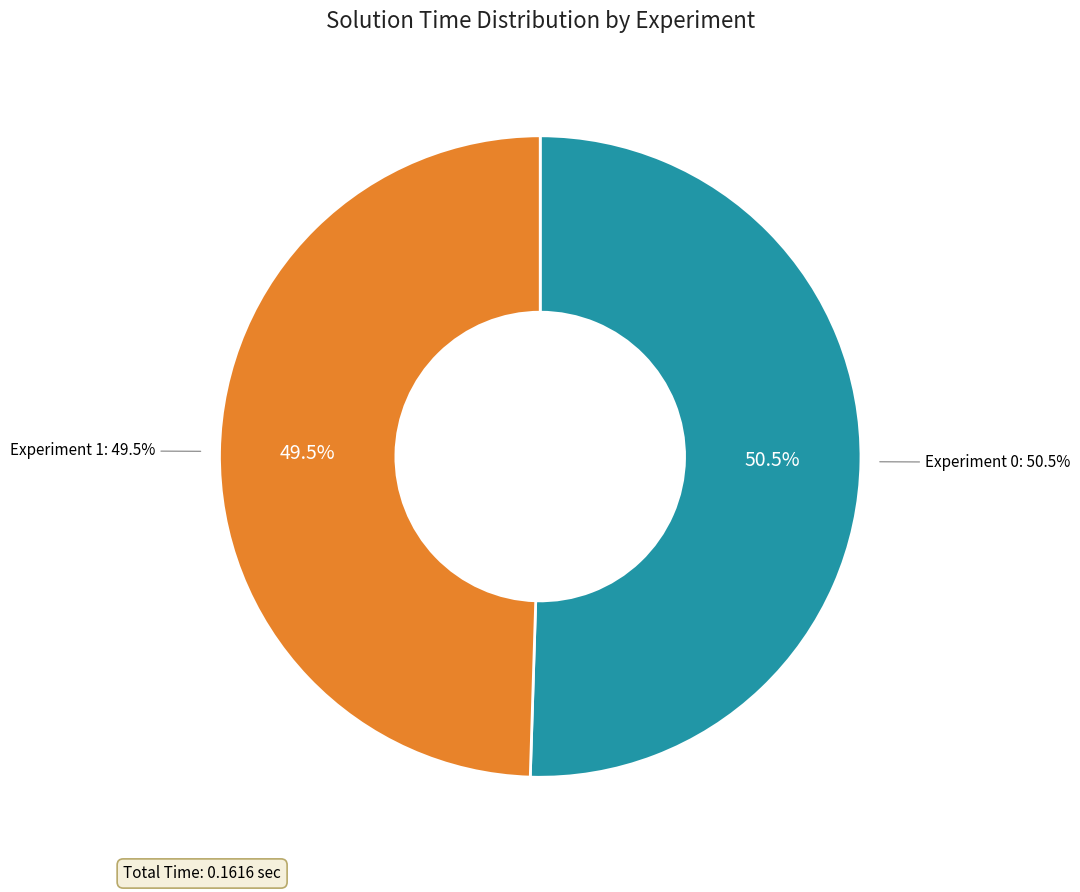

Is it true that Experiment 1 is 61% of the pie?

False